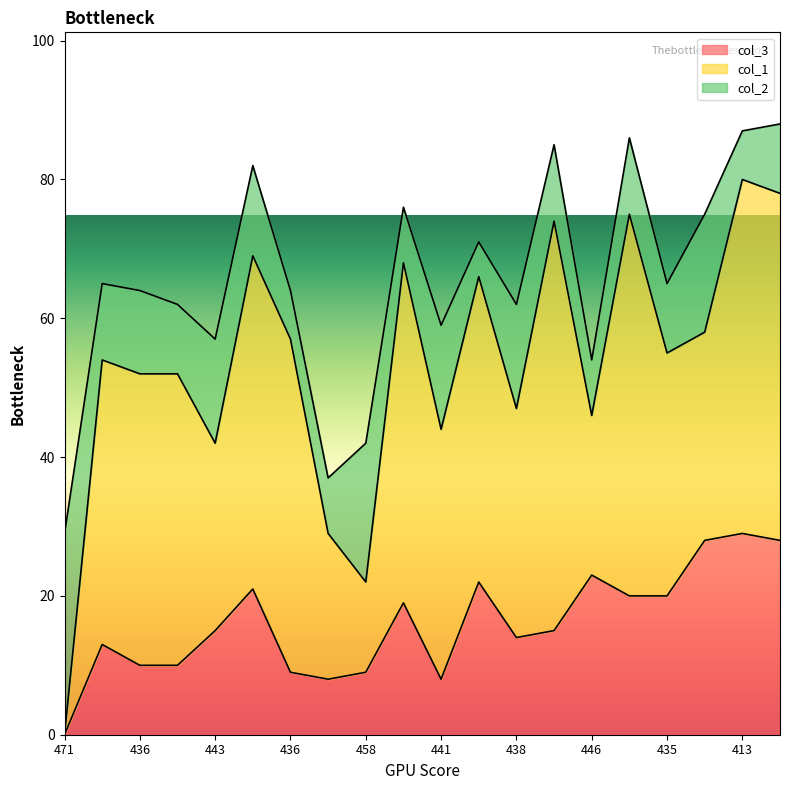

Rank the categories by col_1 value from highest to lowest.

415, 414, 413, 412, 424, 418, 436, 429, 436, 438, 435, 441, 435, 438, 425, 443, 446, 463, 458, 471